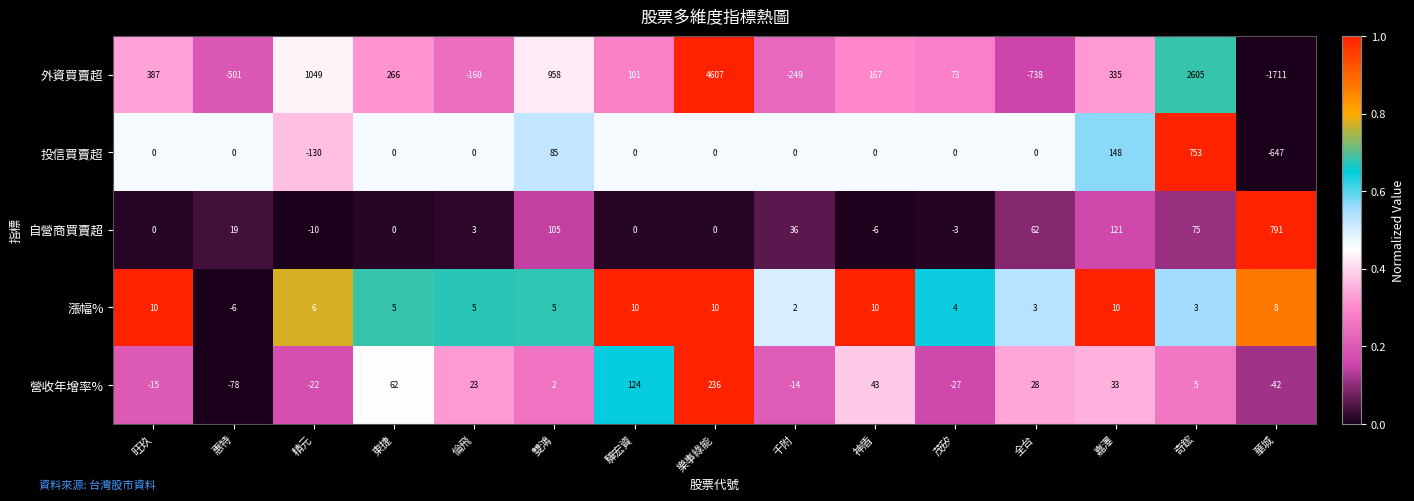

At 倫飛, list the series in order from smallest to largest.

外資買賣超, 投信買賣超, 自營商買賣超, 漲幅%, 營收年增率%